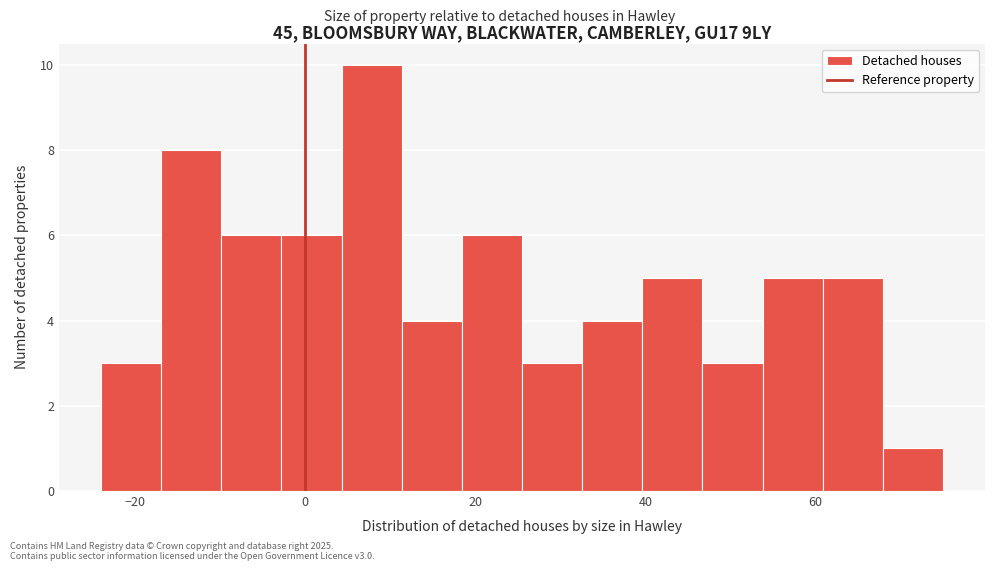

Read against the x-axis, roughly where is the centre of the tallest bar?

8